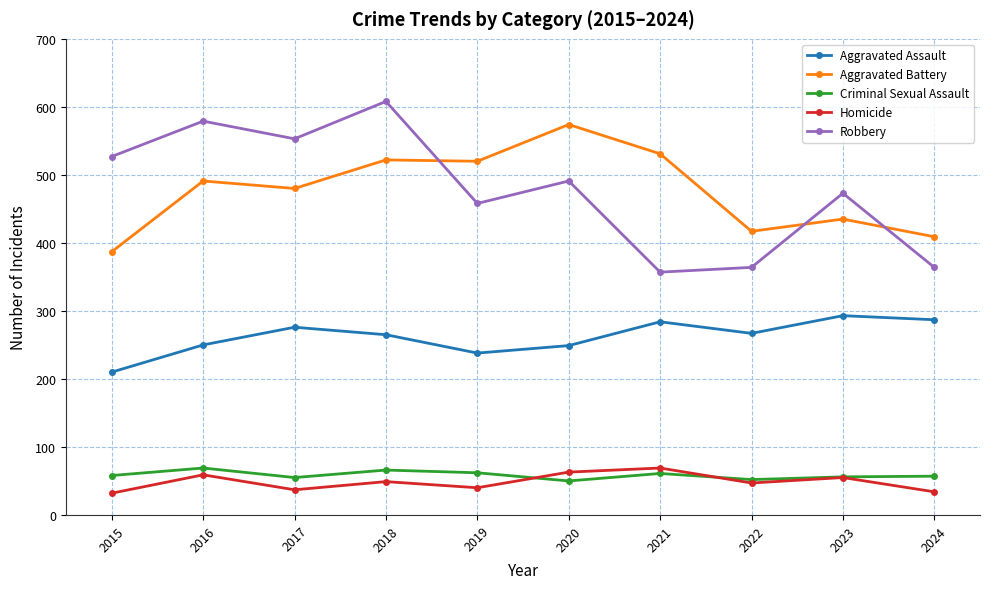

True or false: Robbery has more than 2 points higher than both neighbors.

True